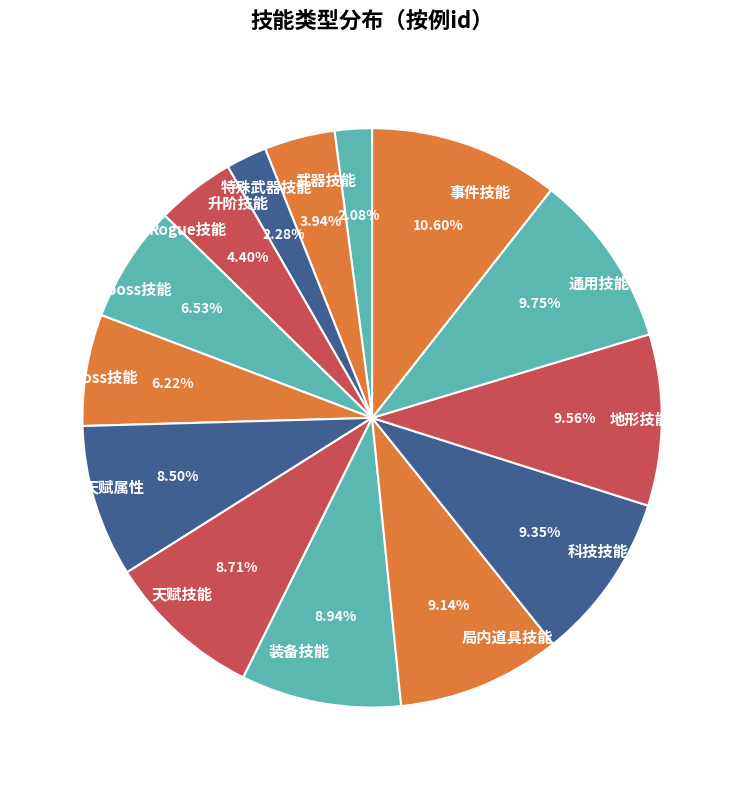

Is the sum of 通用技能 and Rogue技能 greater than half?

No